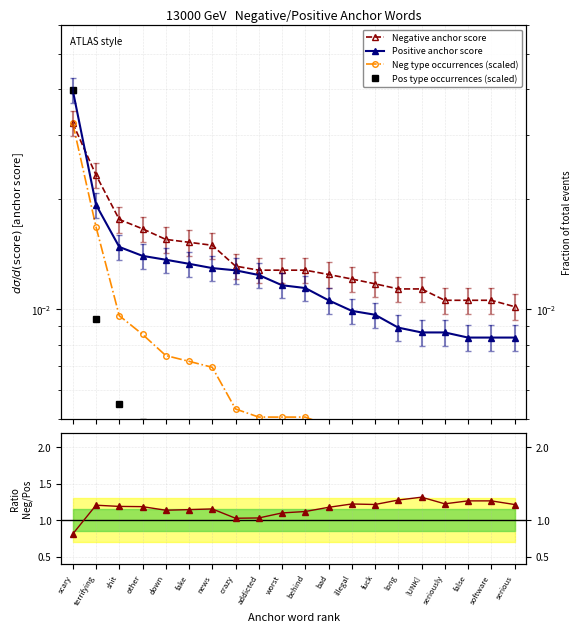

Which series has the largest total across all categories?

Neg/Pos ratio